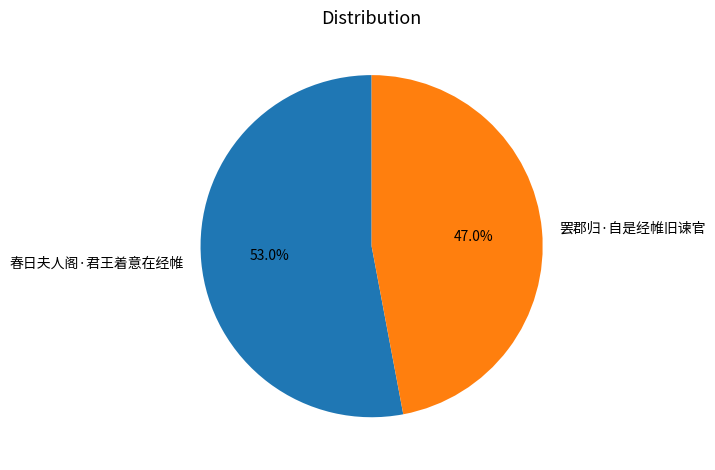

Approximately how many times larger is the value at 春日夫人阁·君王着意在经帷 compared to 罢郡归·自是经帷旧谏官?

1.1